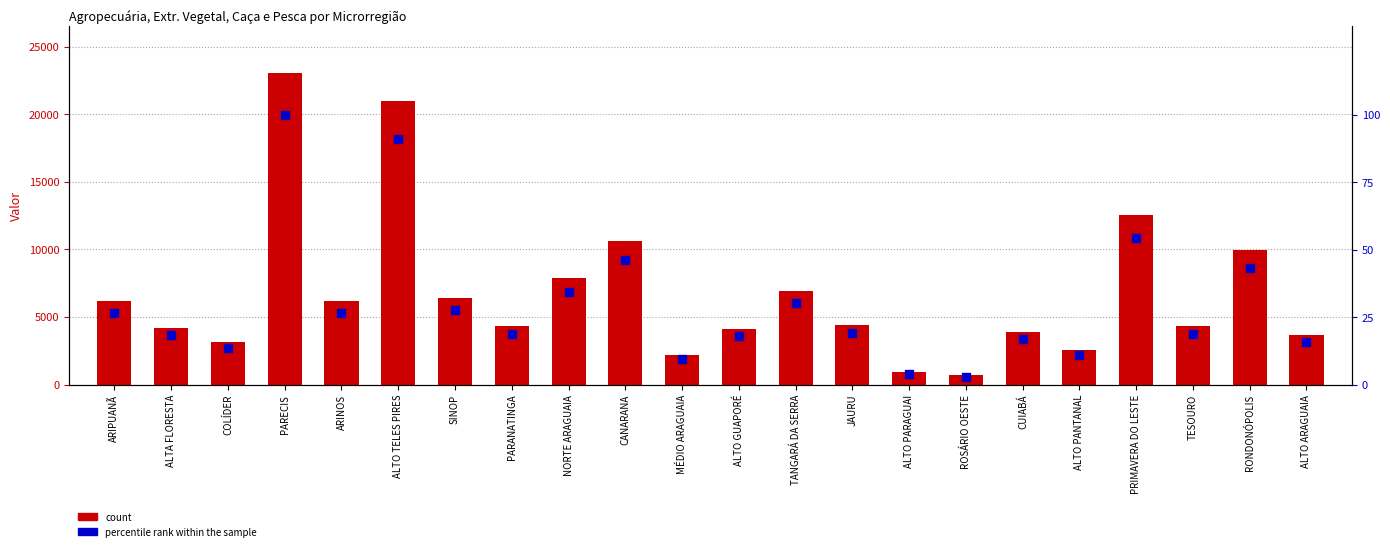

Which series has the largest total across all categories?

count